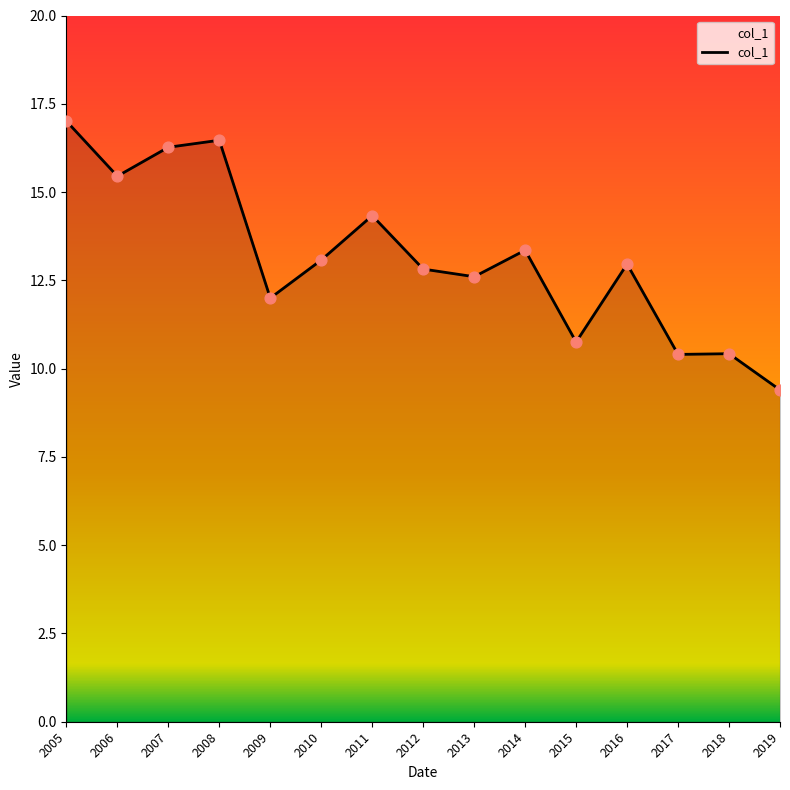

Between 2019 and 2015, which is larger?

2015